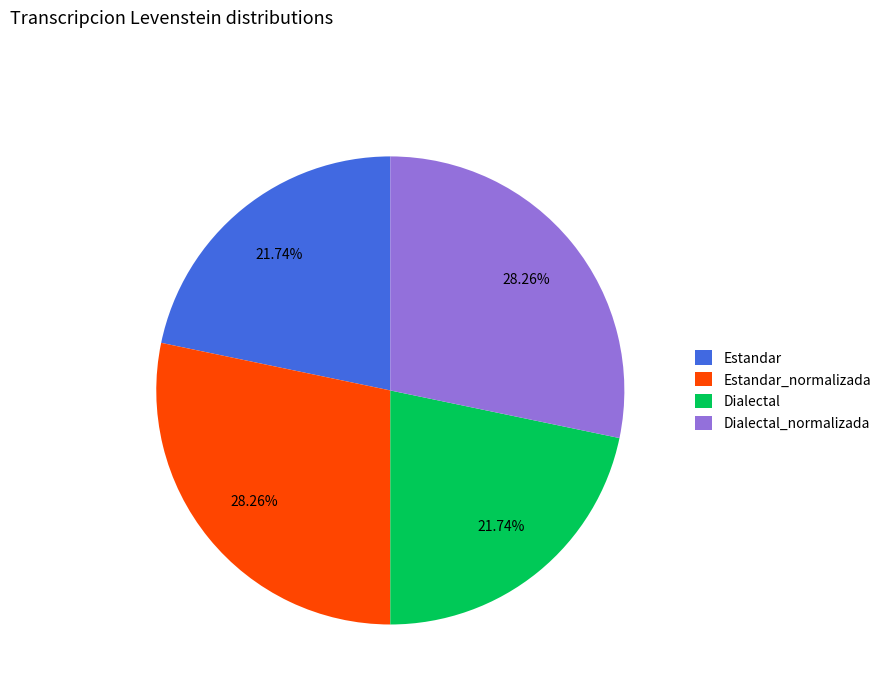

True or false: Estandar_normalizada accounts for 43% of the total.

False